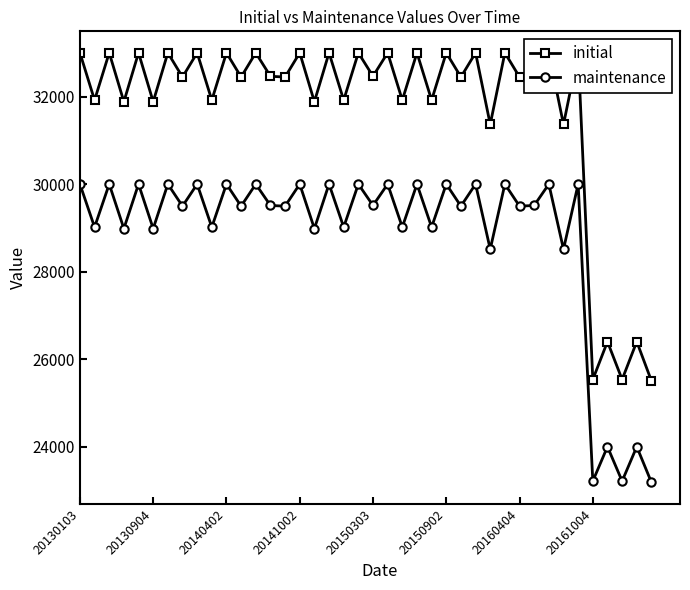

Is it true that initial equals 16205 at 14?

False